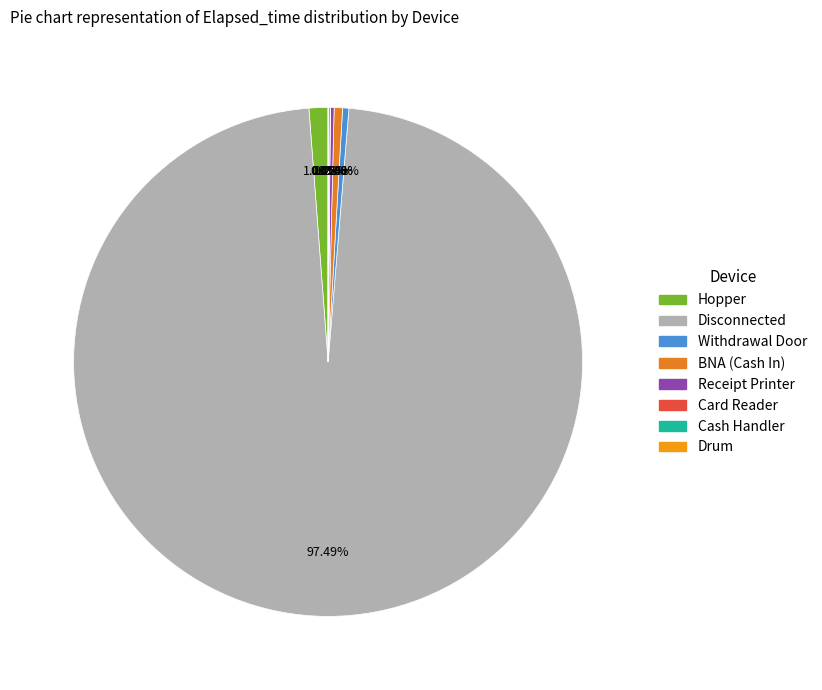

To the nearest percent, what is the difference between the largest and smallest slice percentages?

98%